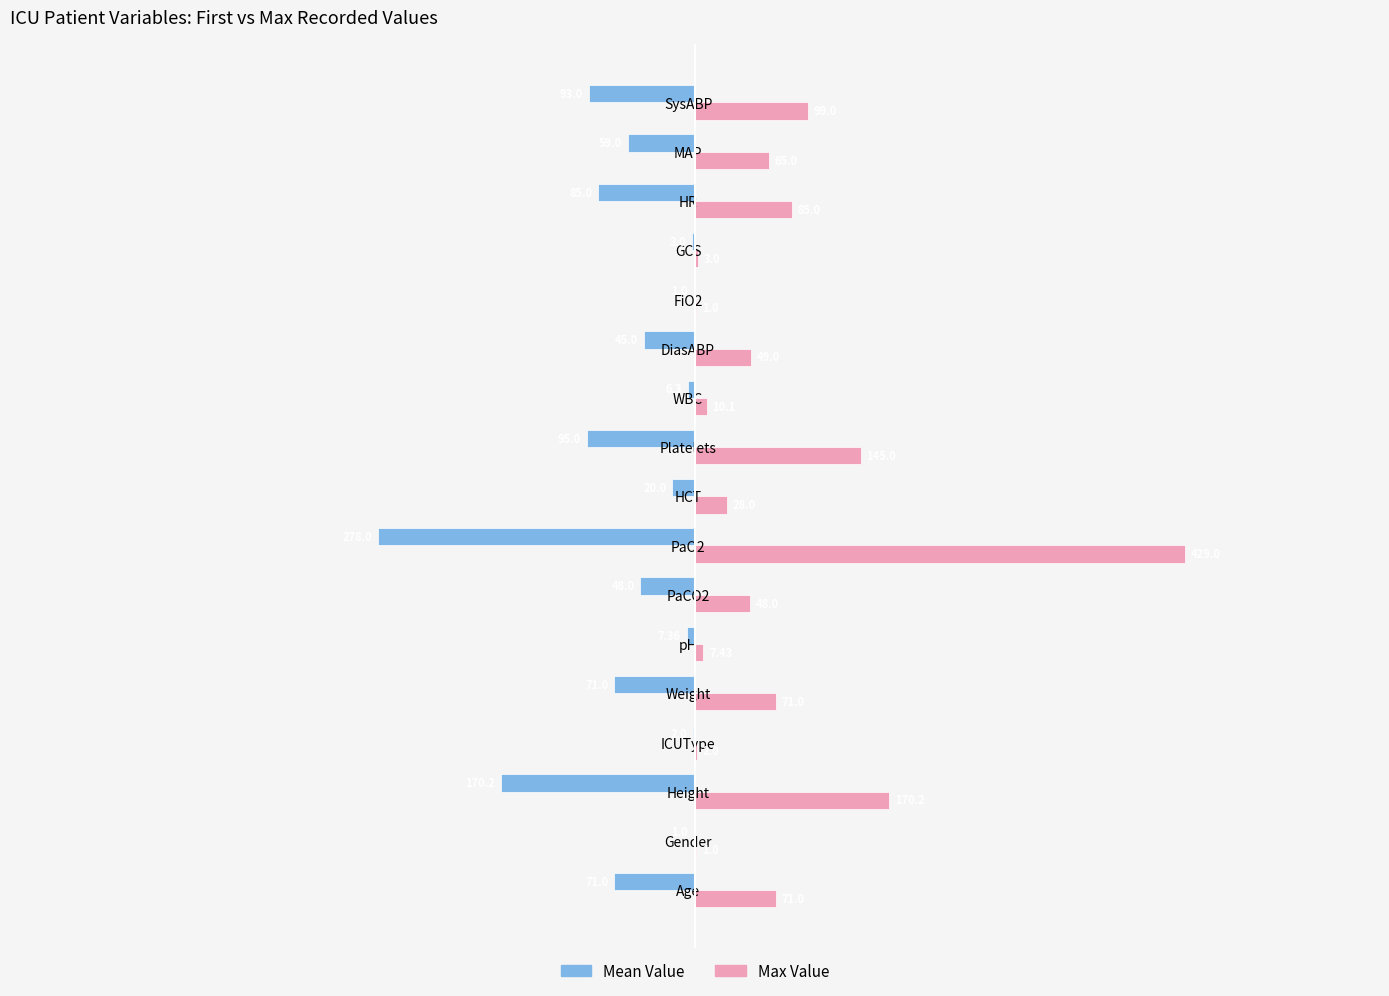

Which series changed the most between ICUType and Platelets?

Max Value